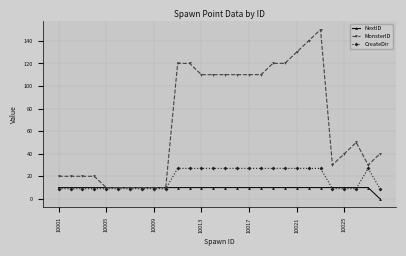

What is the sum of all CreateDir values?

504.0